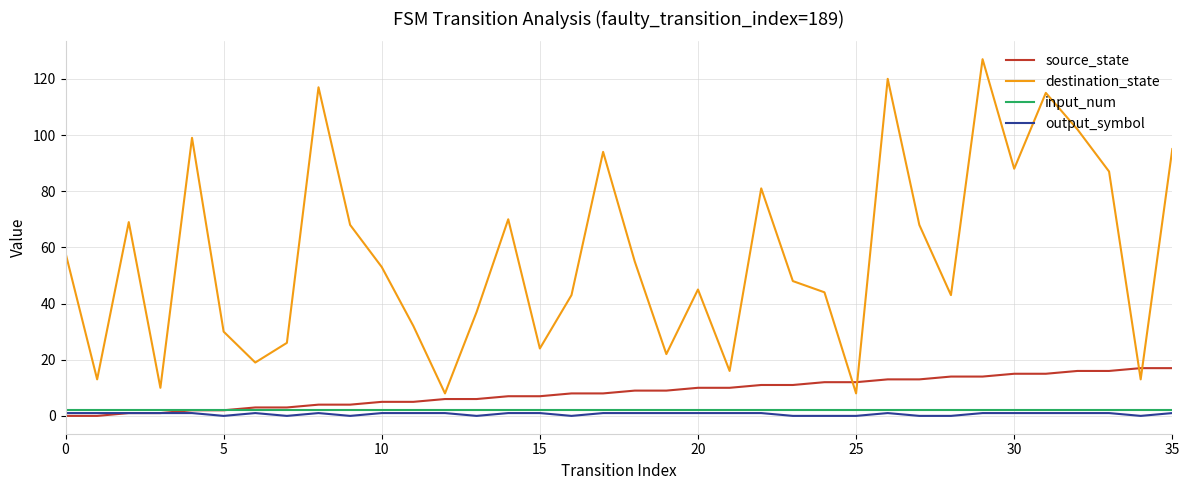

Which series has the widest spread of values?

destination_state